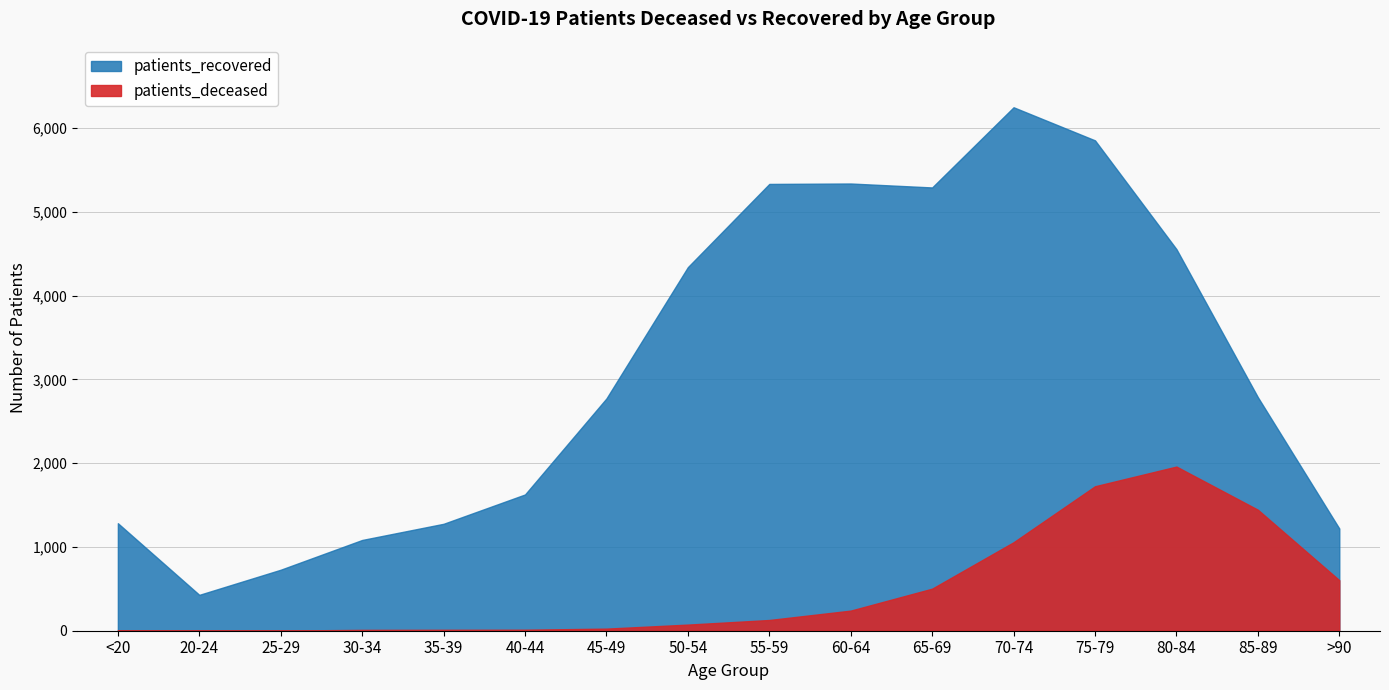

What is the total value across all series at 75-79?

7576